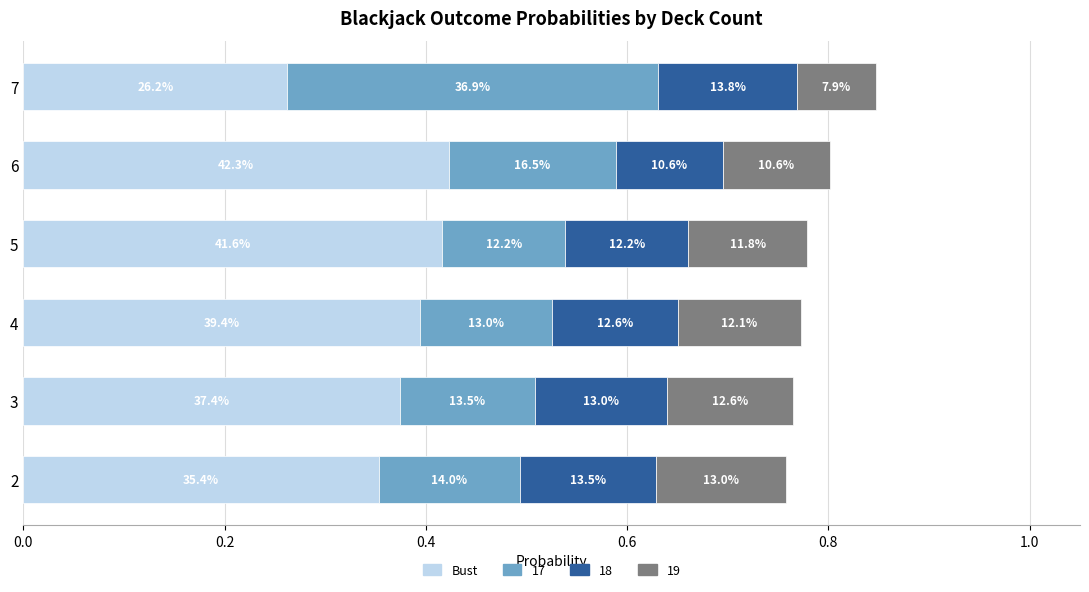

What are all the series names shown in the legend?

Bust, 17, 18, 19